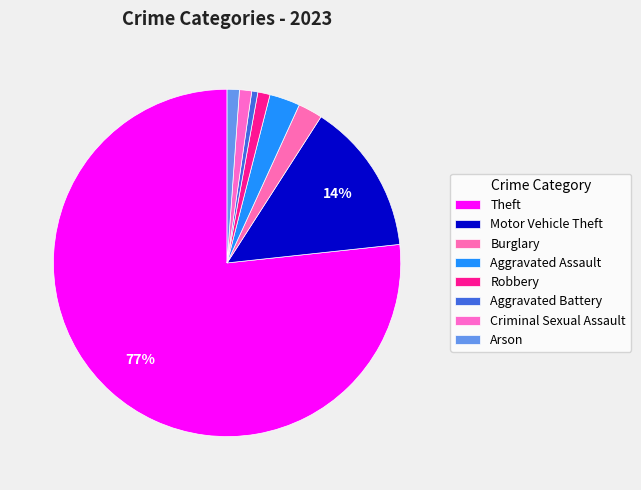

How many segments does this pie chart have?

8